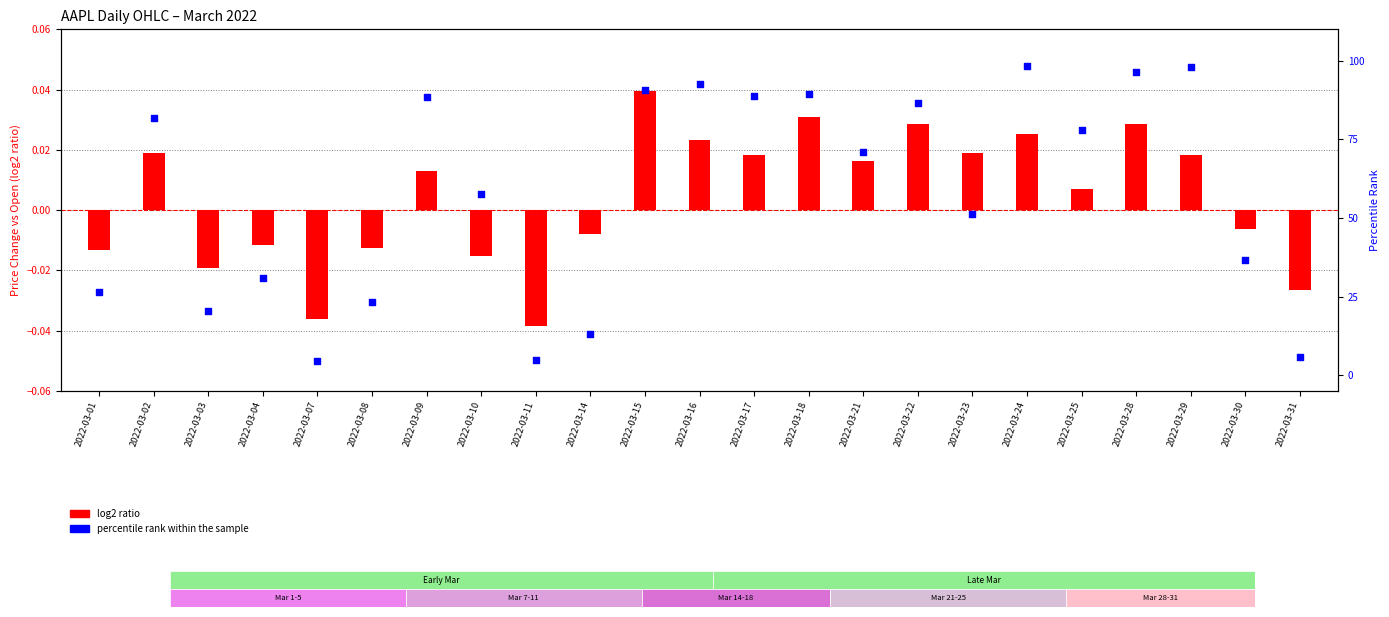

What are all the series names shown in the legend?

log2 ratio, percentile rank within the sample